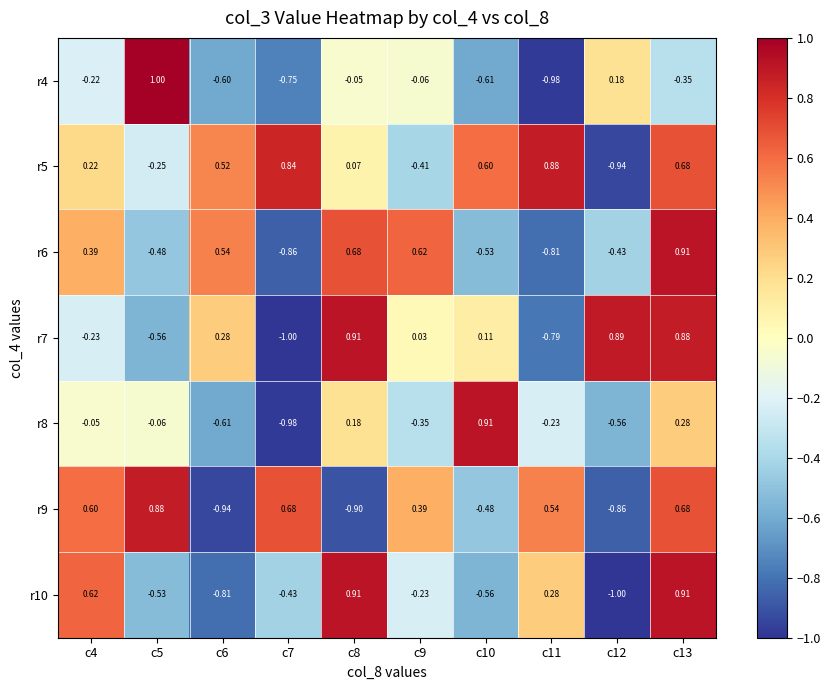

Is the value of r5 at c12 greater than the value of r10 at c13?

No